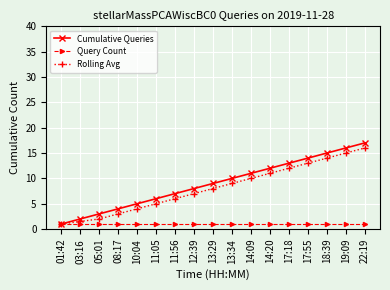

What is the minimum value for Rolling Avg?

1.0